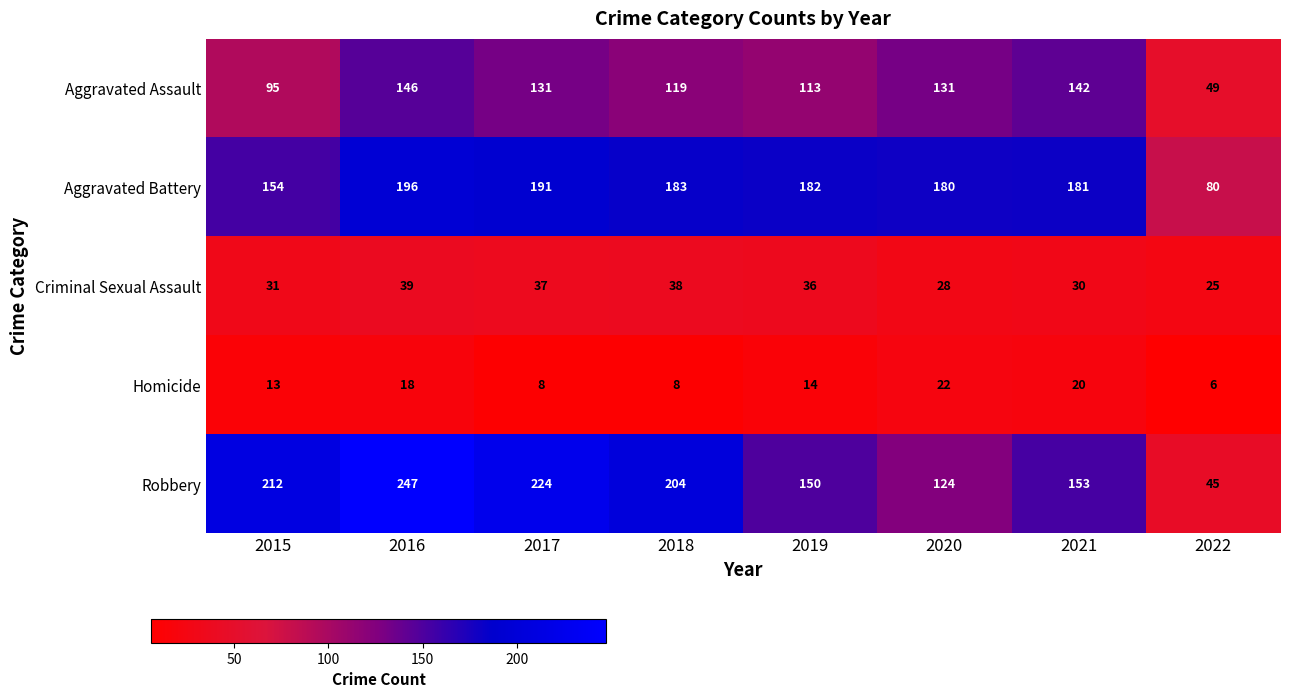

The value of Aggravated Assault at 2021 is 30. True or false?

False